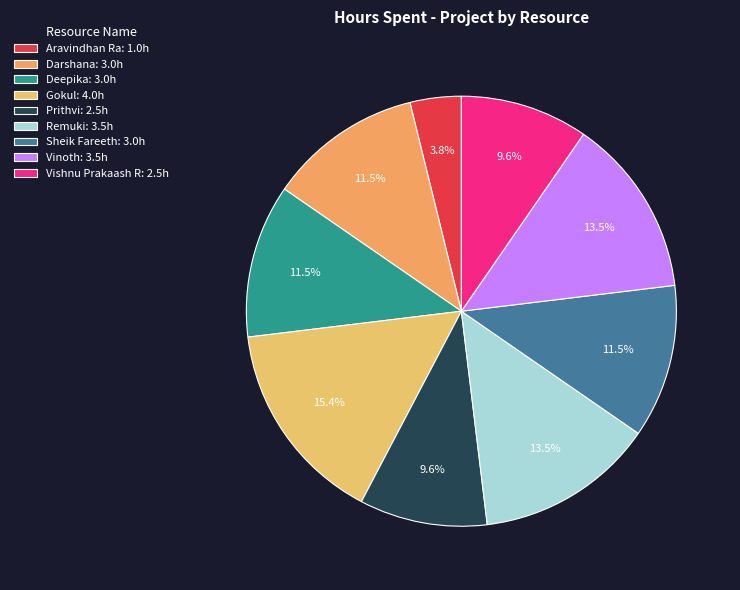

What percentage is the Remuki slice, to the nearest percent?

13%